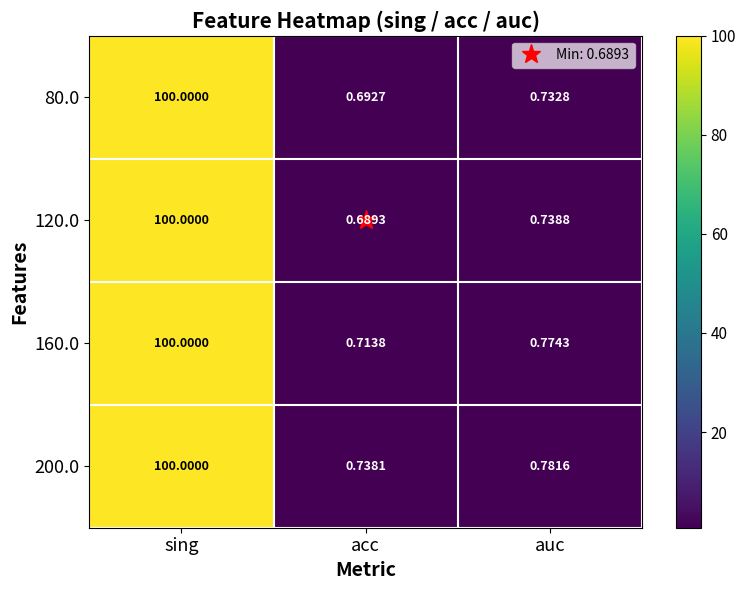

At how many categories does at least one series exceed 10?

1